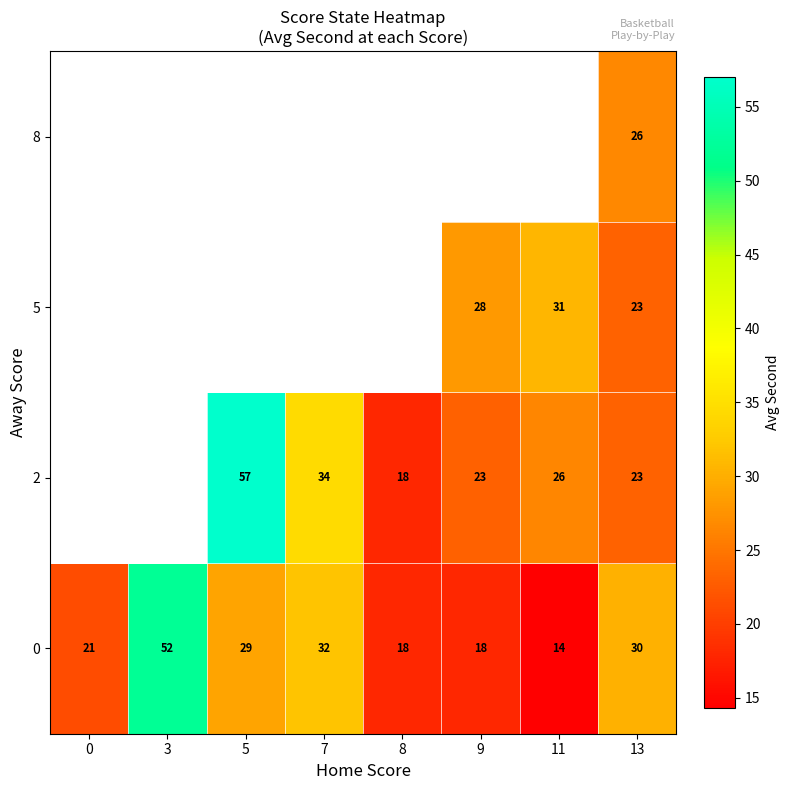

At which category is the sum across all series the highest?

13